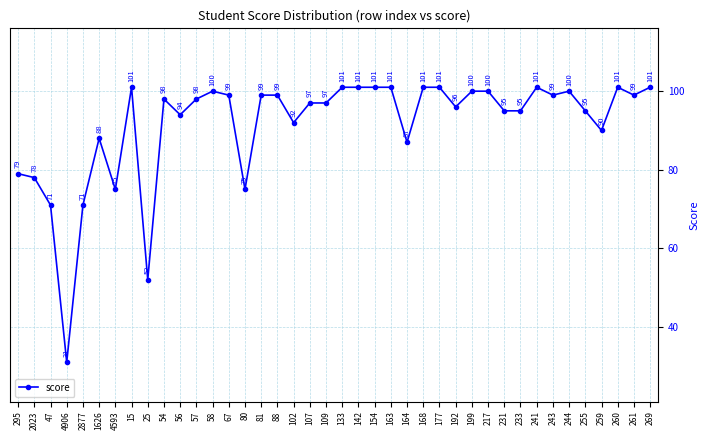

Reading left to right, extract all data points from this chart.

79	78	71	31	71	88	75	101	52	98	94	98	100	99	75	99	99	92	97	97	101	101	101	101	87	101	101	96	100	100	95	95	101	99	100	95	90	101	99	101